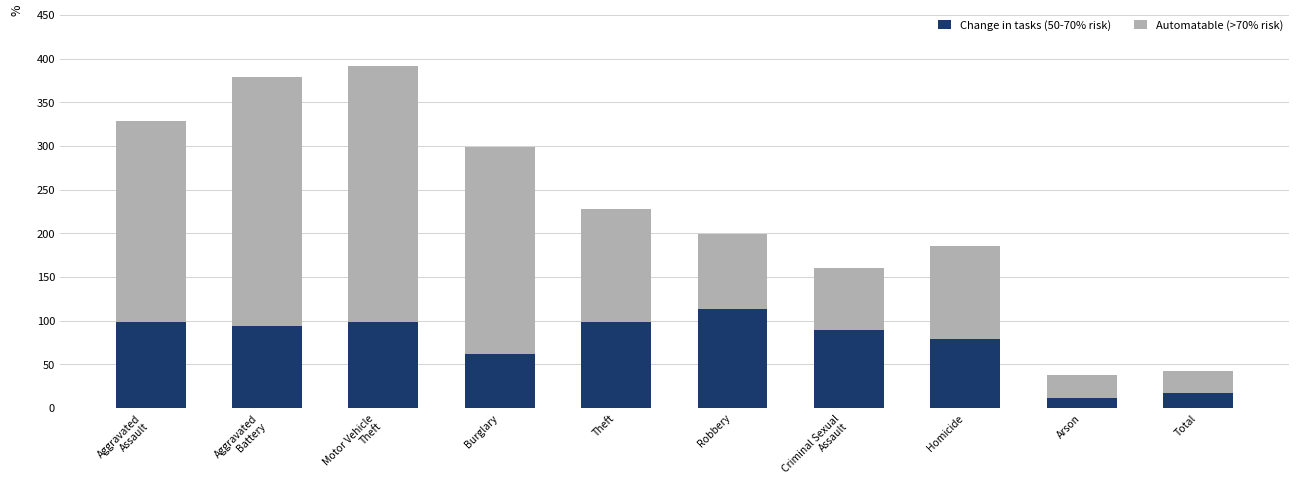

What are all the series names shown in the legend?

Change in tasks (50-70% risk), Automatable (>70% risk)